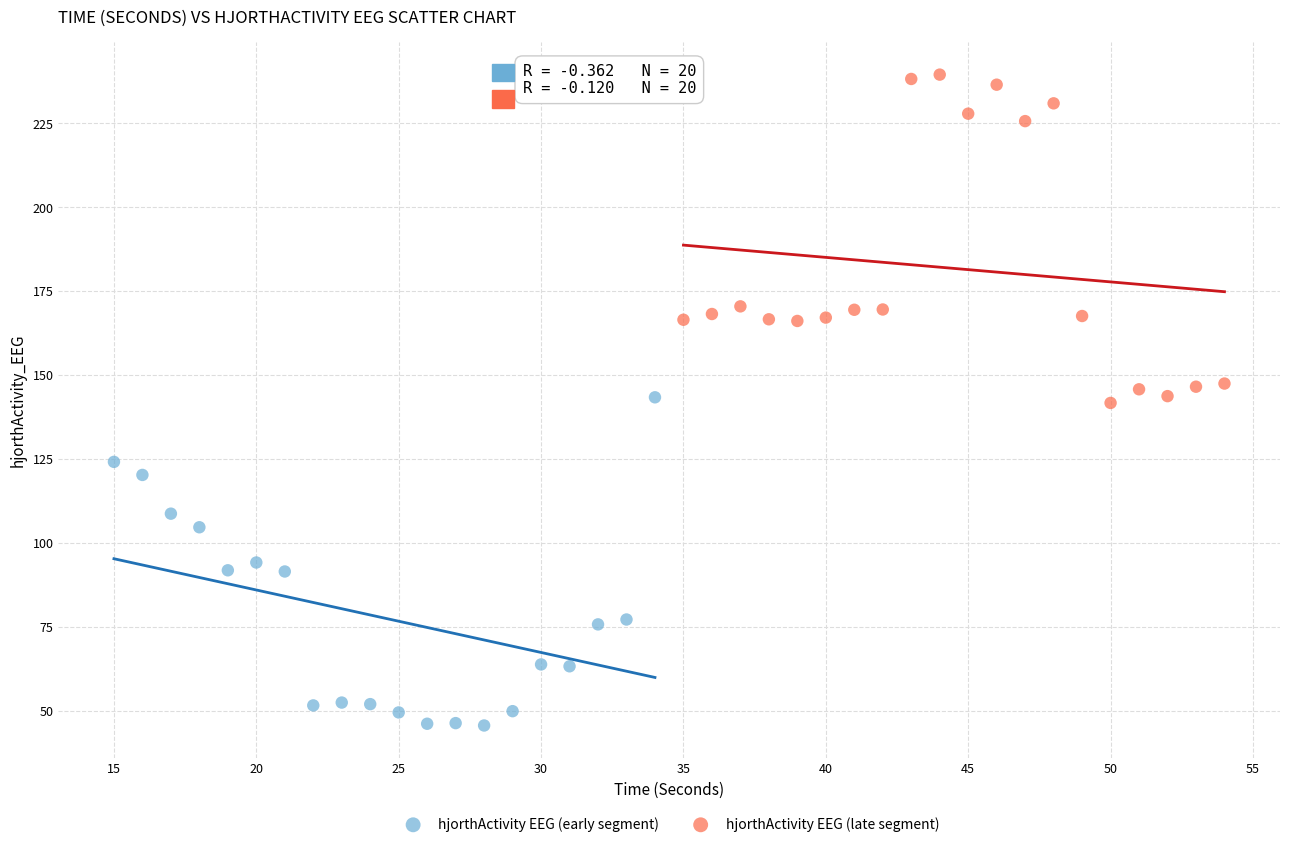

Which series contains the highest Y value?

hjorthActivity EEG (late segment)